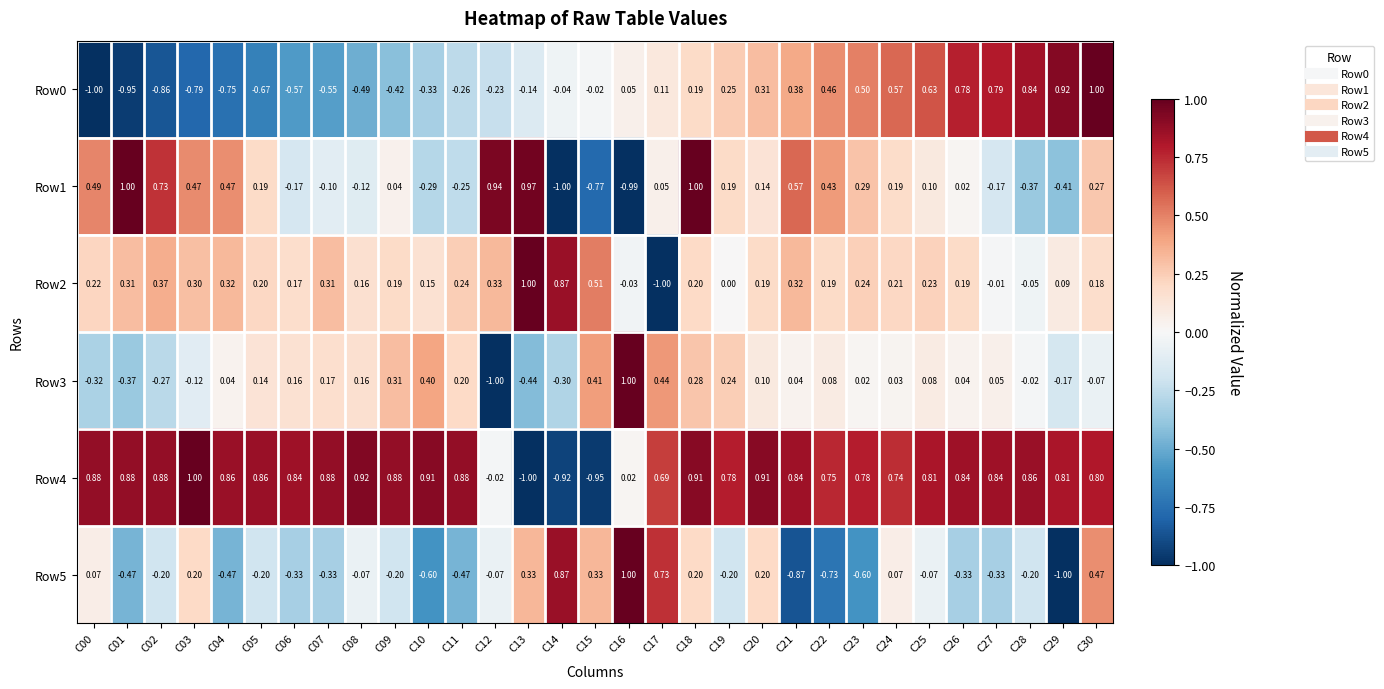

Is the value of Row5 at C18 greater than the value of Row4 at C07?

No